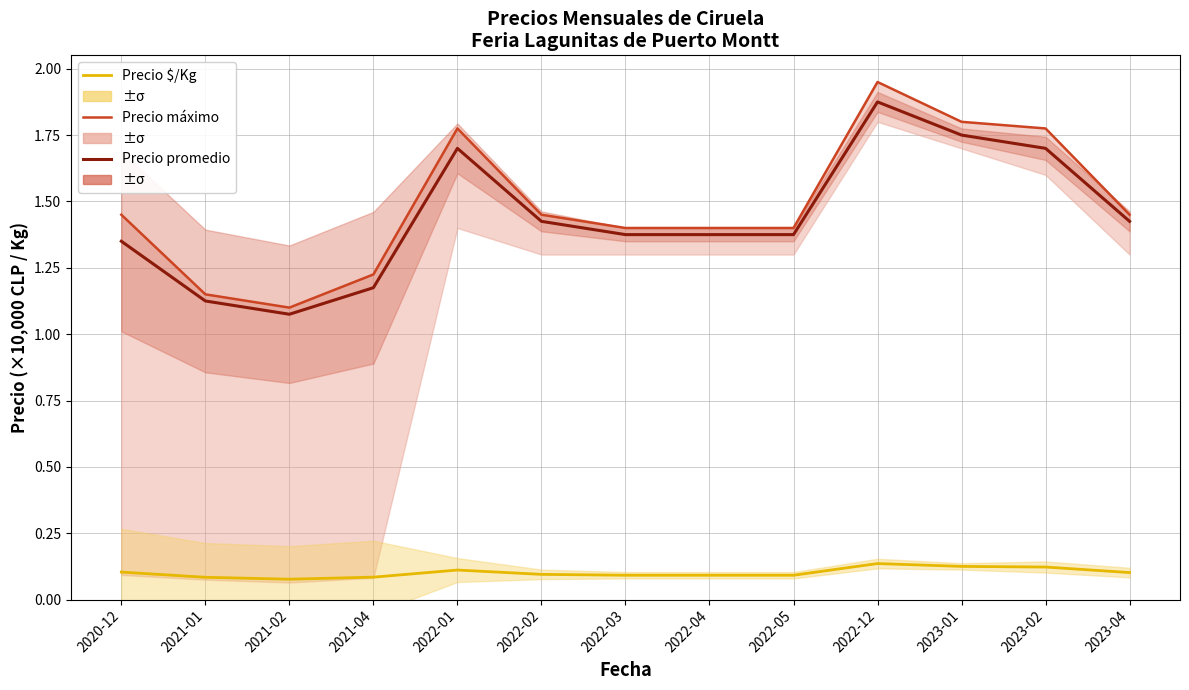

At which label is Precio promedio ponderado closest to 1?

2021-02